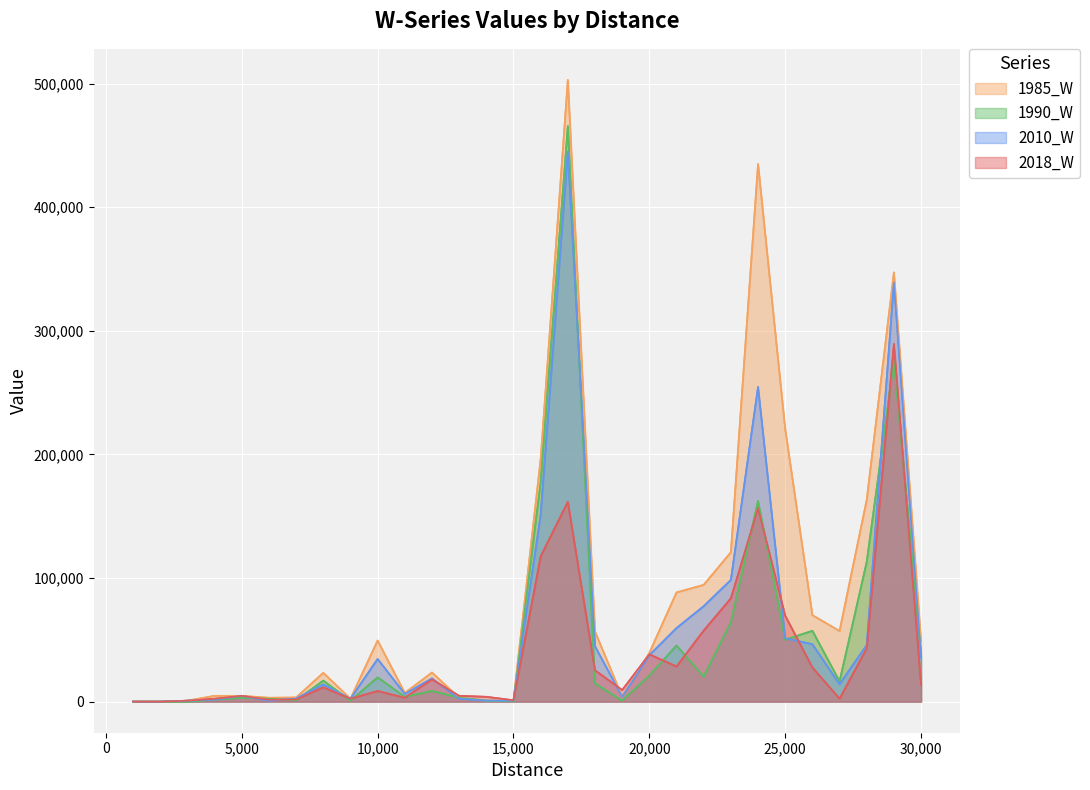

How many times do 2018_W and 1985_W cross each other?

6